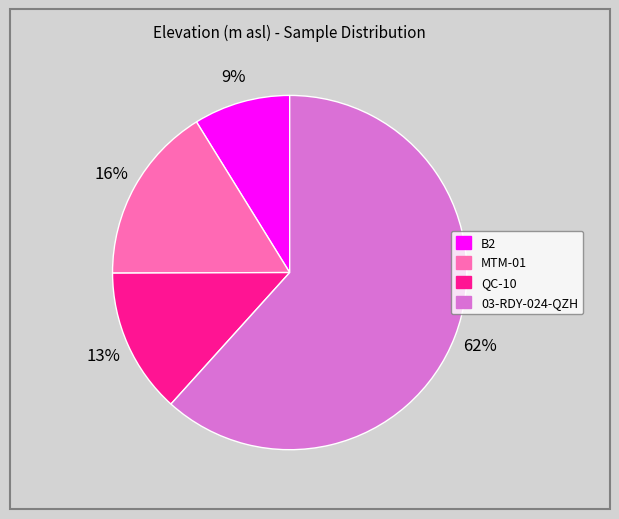

Between 03-RDY-024-QZH and MTM-01, which is larger?

03-RDY-024-QZH